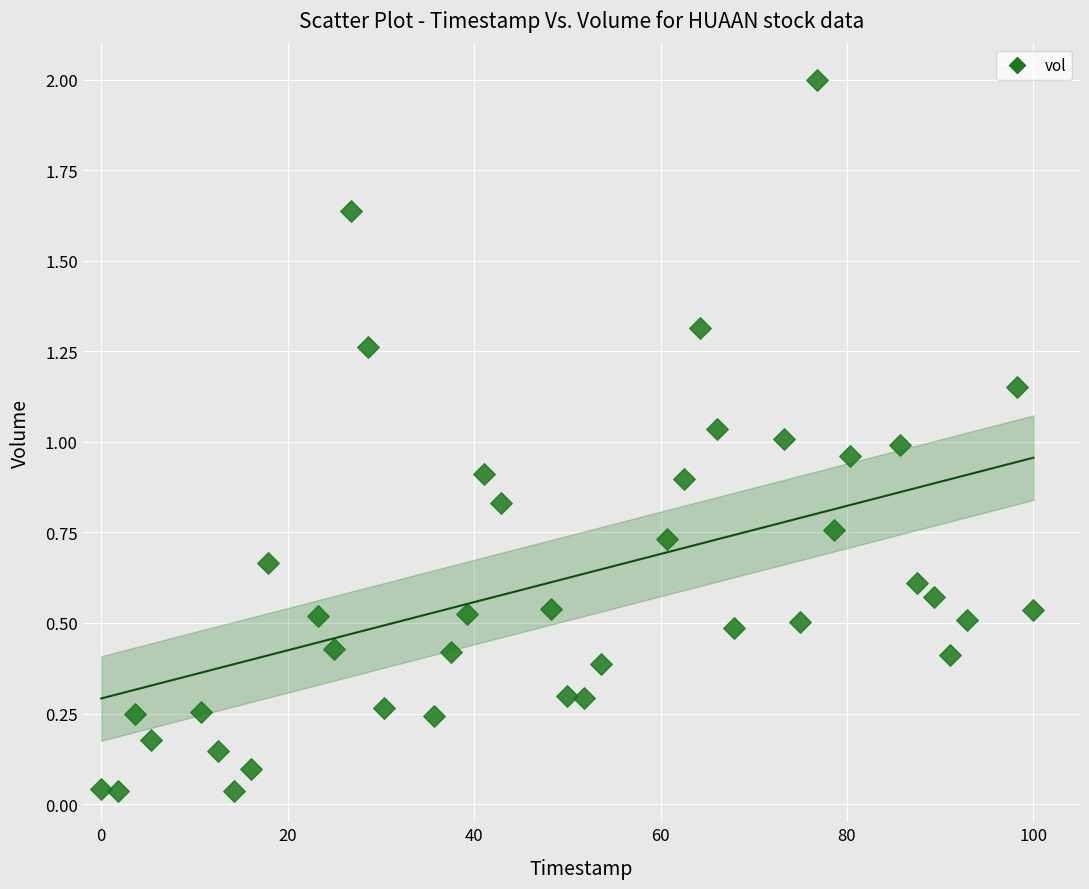

What is the range of Y values (max minus min)?

2.0